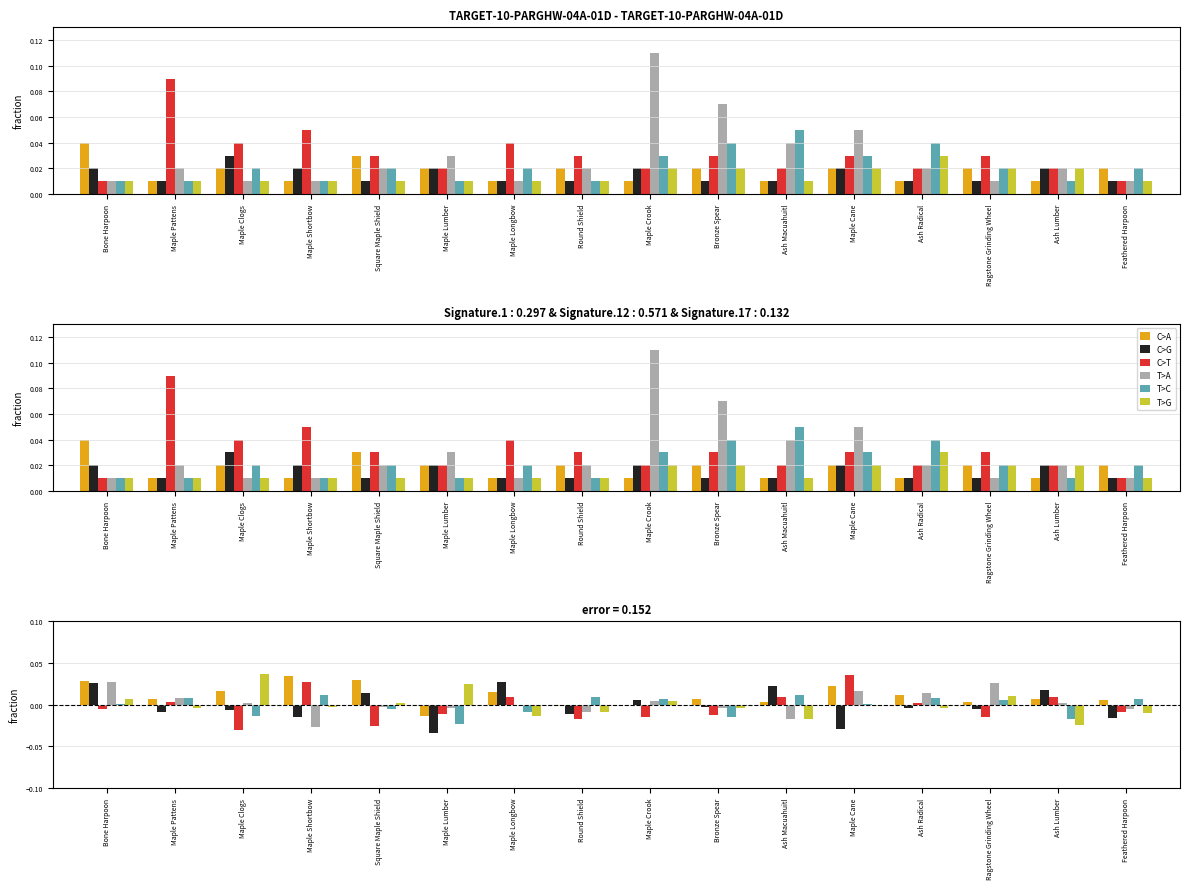

At how many categories does at least one series exceed 0?

16